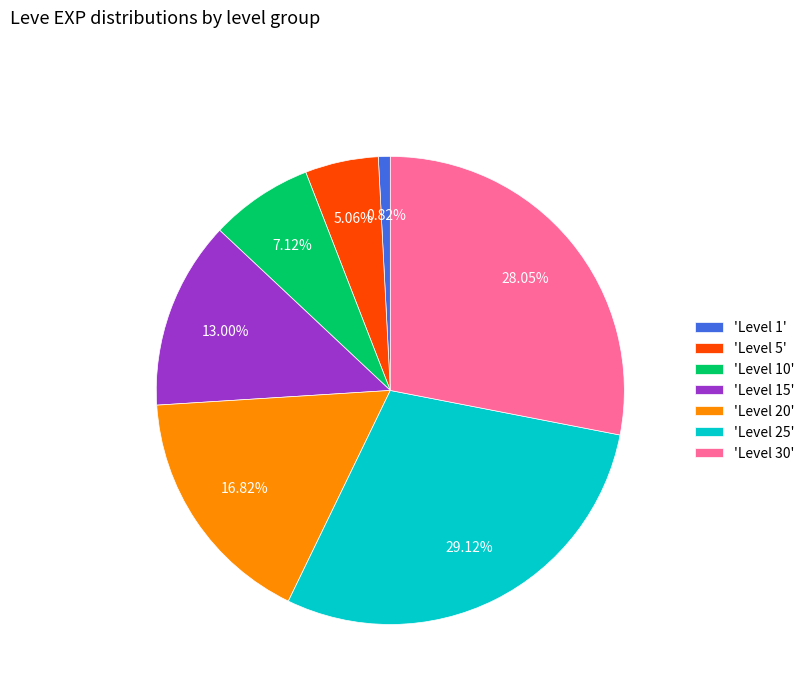

Between 'Level 5' and 'Level 30', which is larger?

'Level 30'